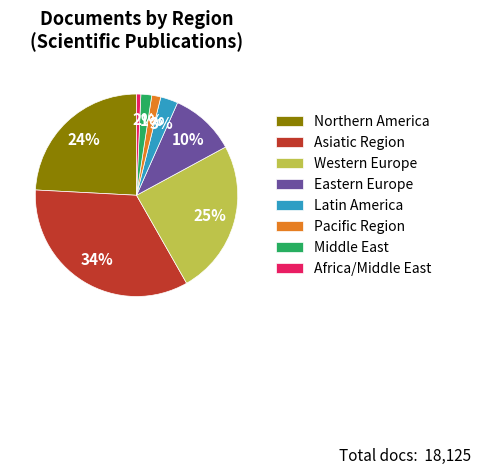

Which slice is the largest?

Asiatic Region